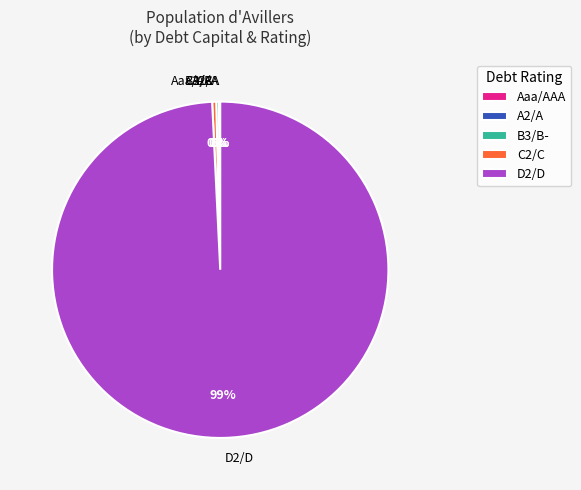

To the nearest percent, what is the average slice percentage?

20%